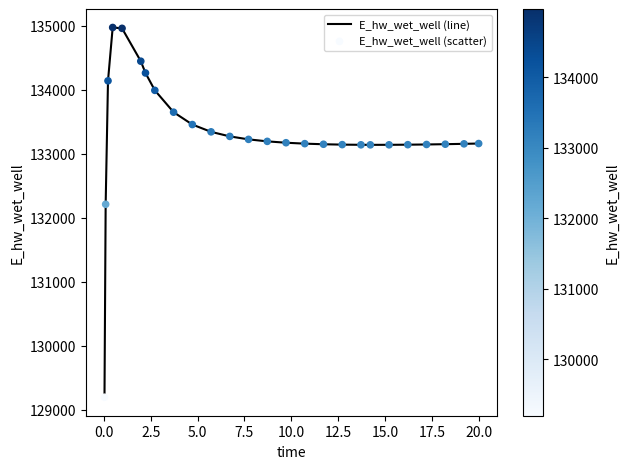

What is the difference between the maximum and minimum values?

5772.8